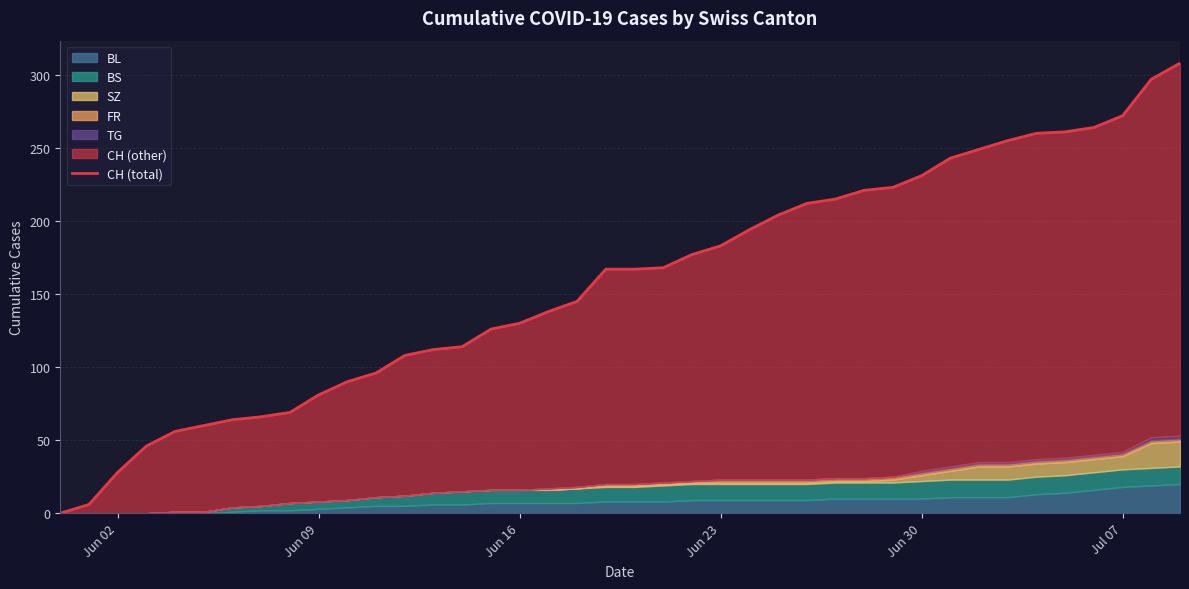

Is it true that the value at 13 is 112?

True